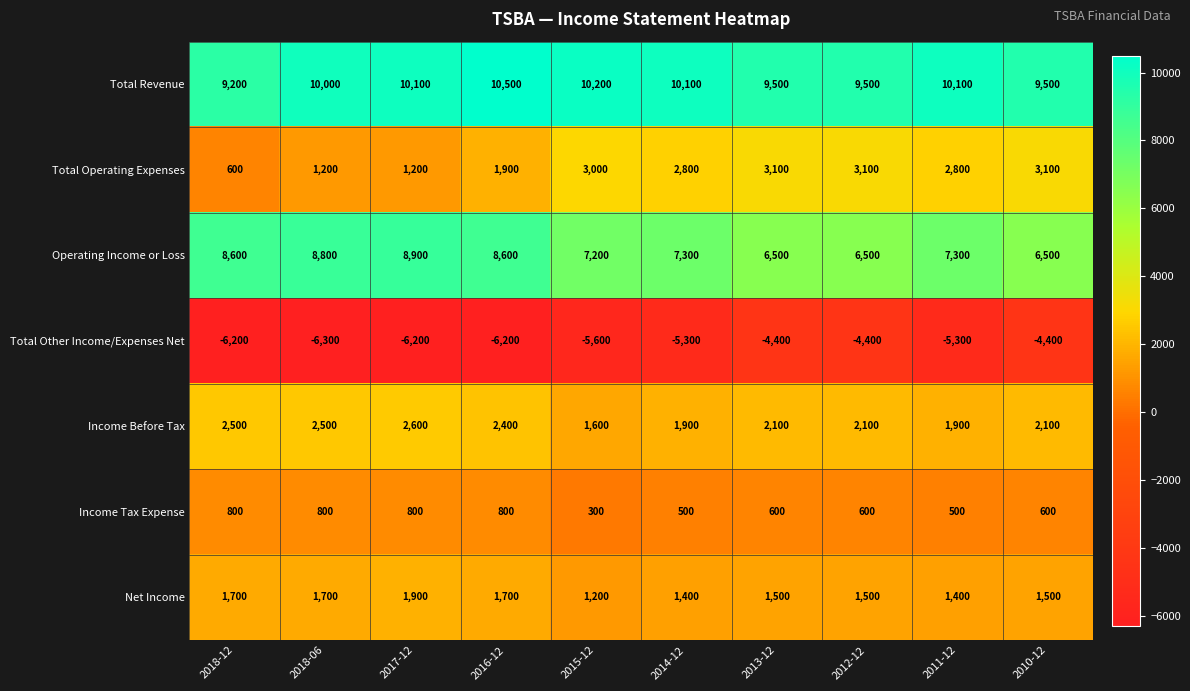

Which series has the largest total across all categories?

Total Revenue